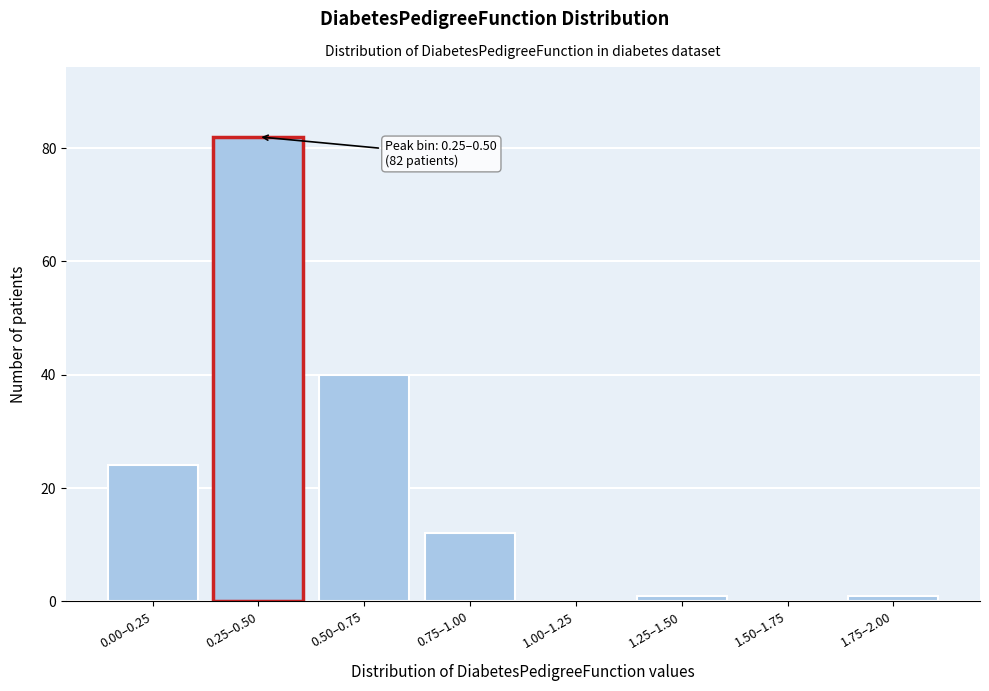

Reading left to right, transcribe all the data shown in this chart.

0.00–0.25=24	0.25–0.50=82	0.50–0.75=40	0.75–1.00=12	1.00–1.25=0	1.25–1.50=1	1.50–1.75=0	1.75–2.00=1